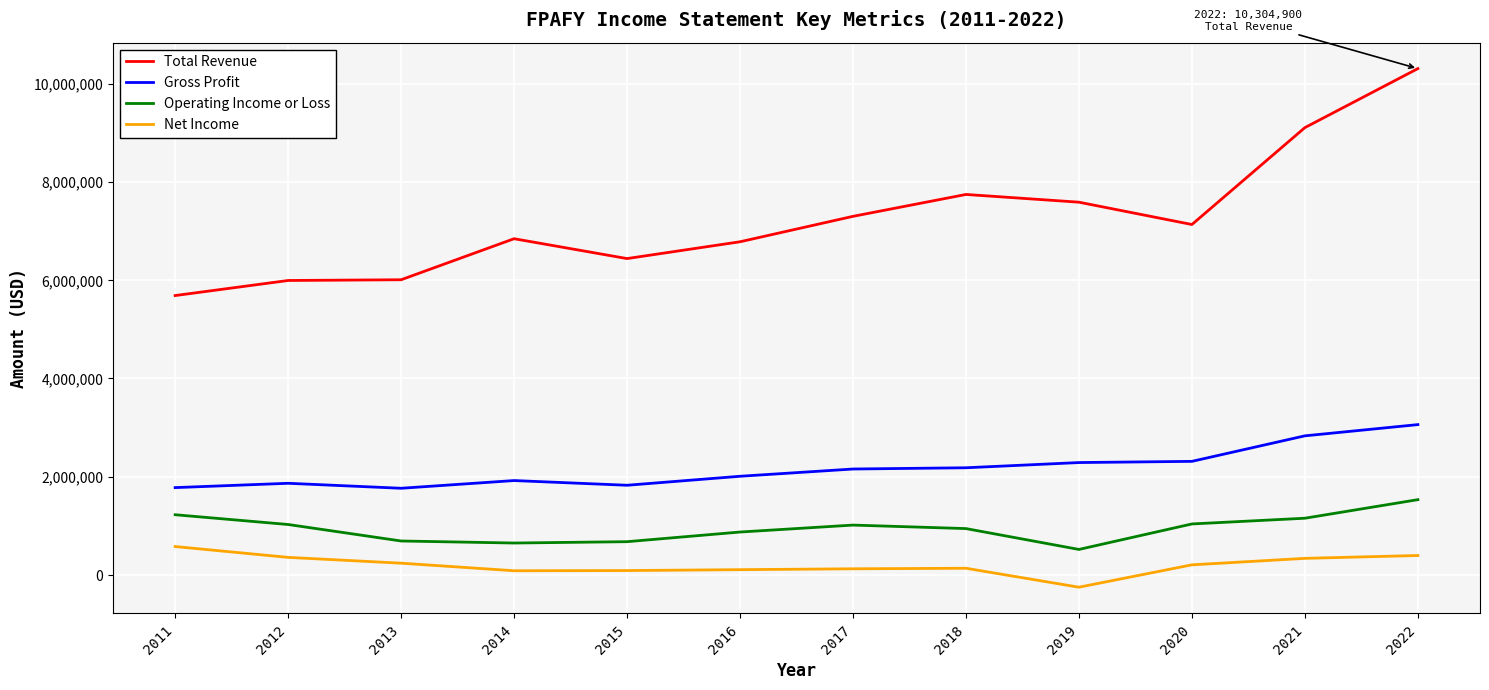

Where is the first local minimum for Gross Profit?

2013